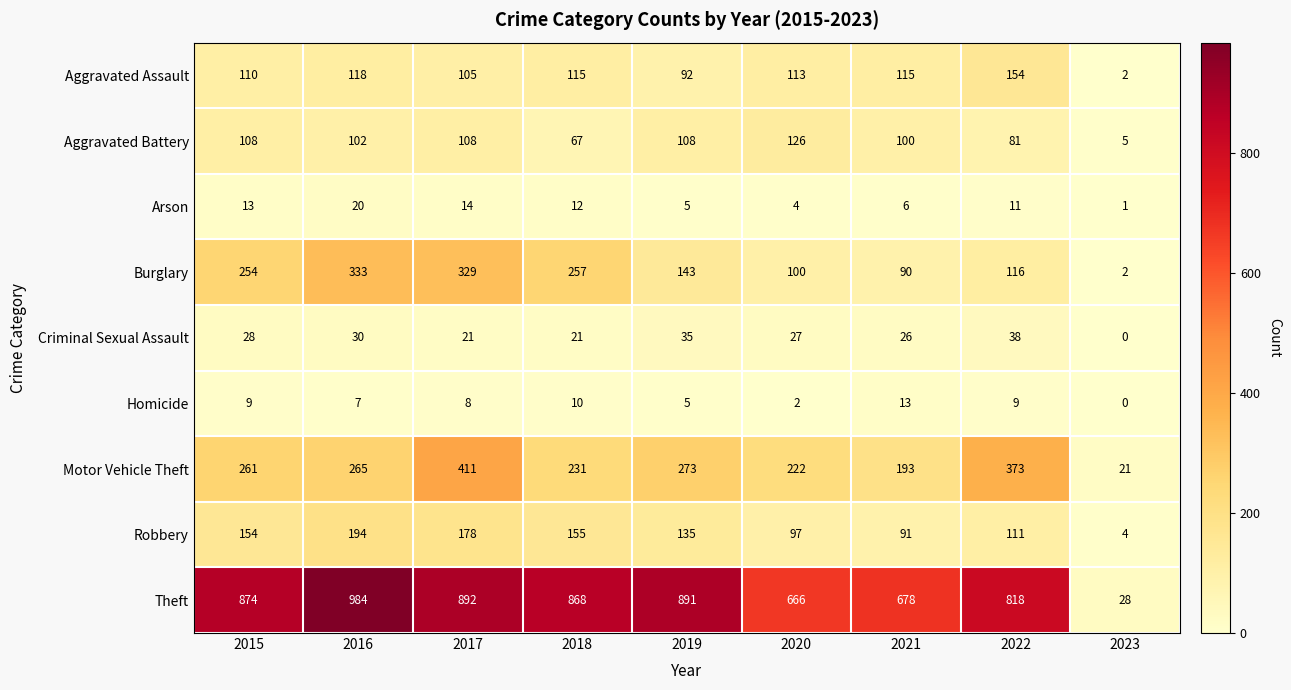

Which label corresponds to the smallest value in the chart?

2023